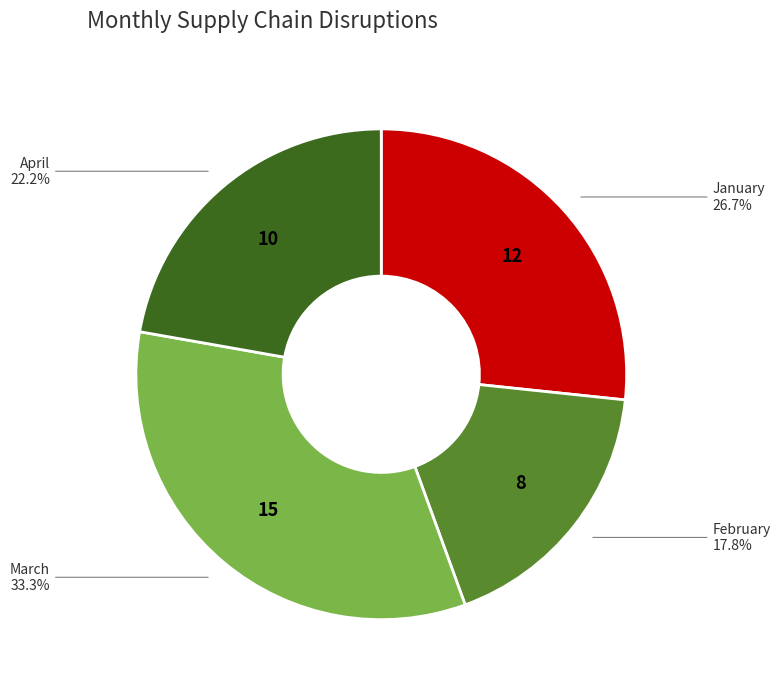

Is there any slice that represents more than half of the pie?

No